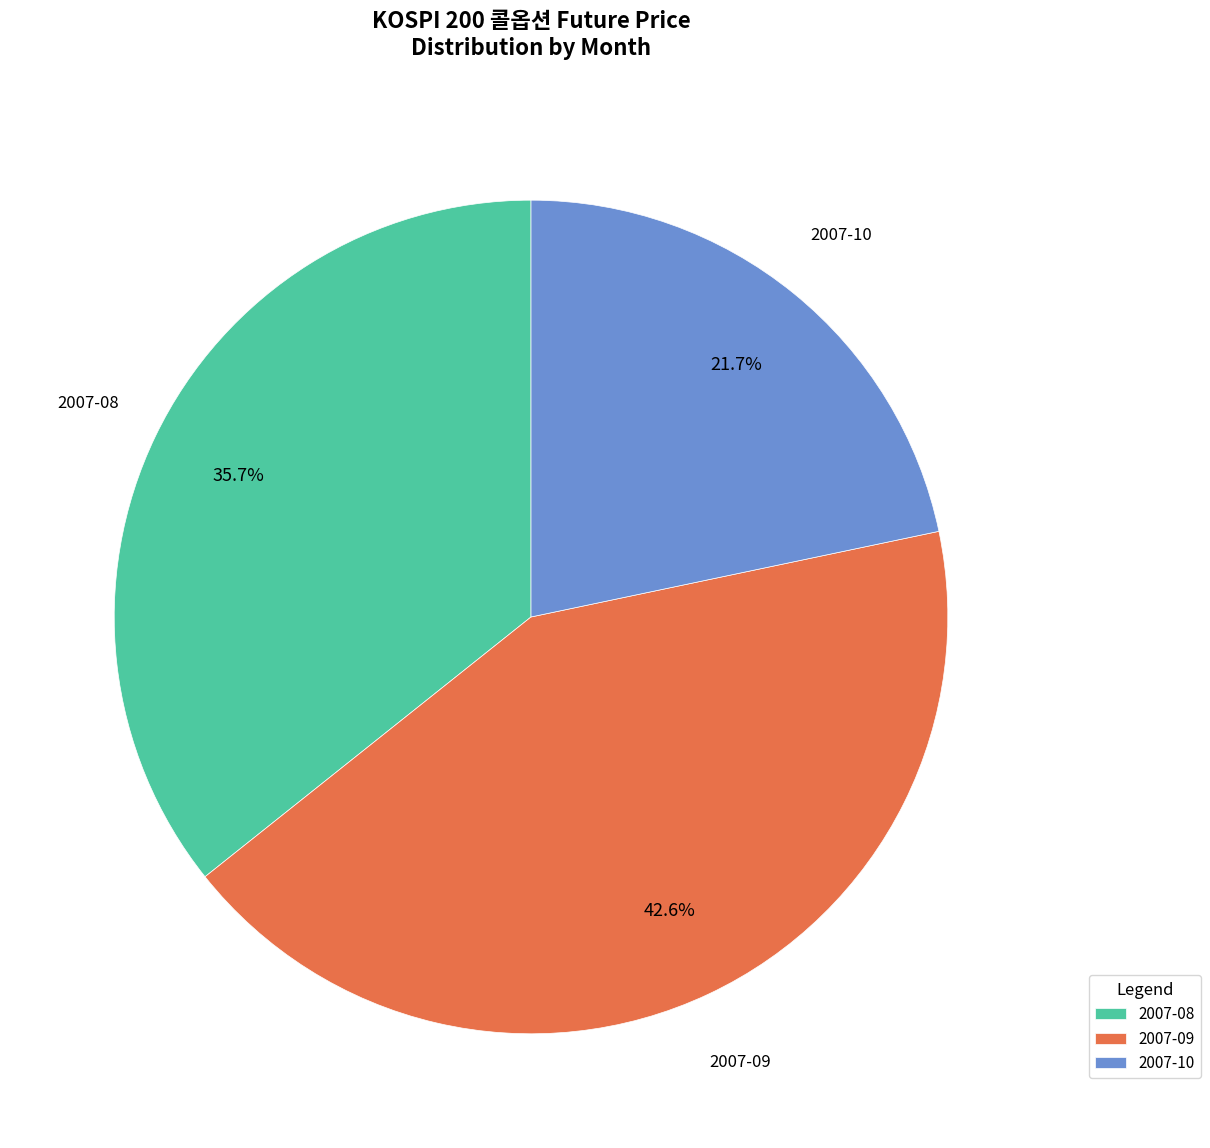

What is the largest slice in the pie chart?

2007-09